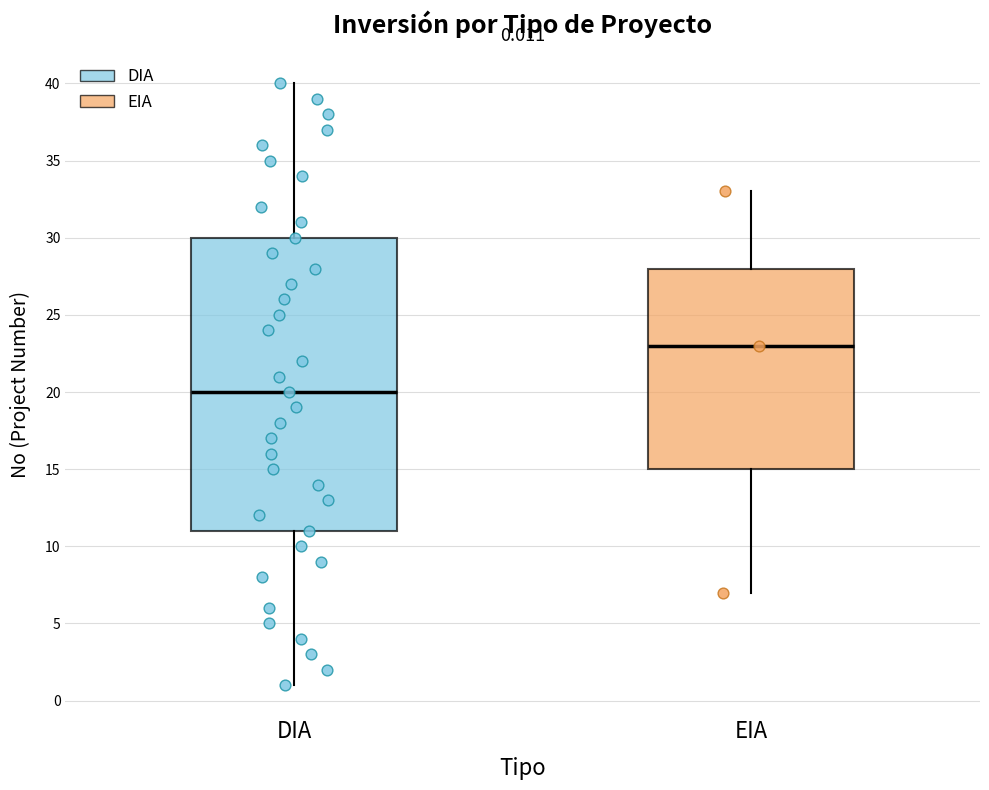

Which box has the lowest median line?

DIA